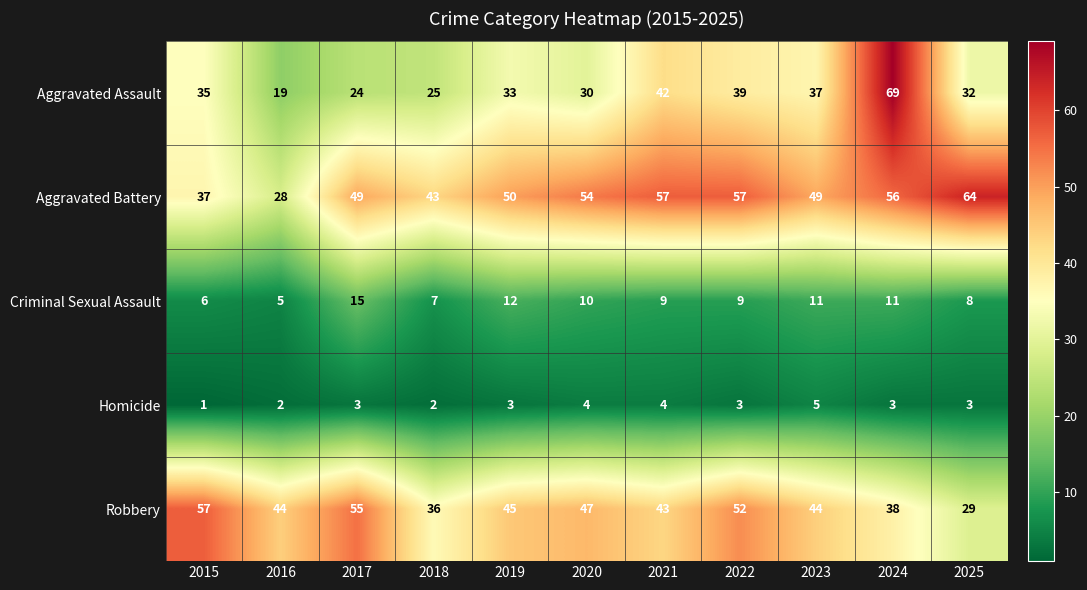

What is the greatest value displayed?

69